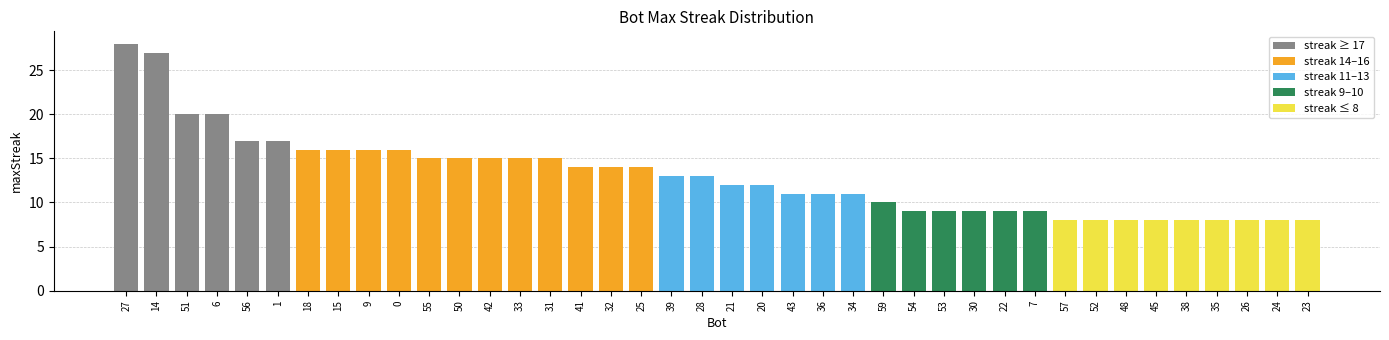

Rank the categories by value from lowest to highest.

57, 52, 48, 45, 38, 35, 26, 24, 23, 54, 53, 30, 22, 7, 59, 43, 36, 34, 21, 20, 39, 28, 41, 32, 25, 55, 50, 42, 33, 31, 18, 15, 9, 0, 56, 1, 51, 6, 14, 27